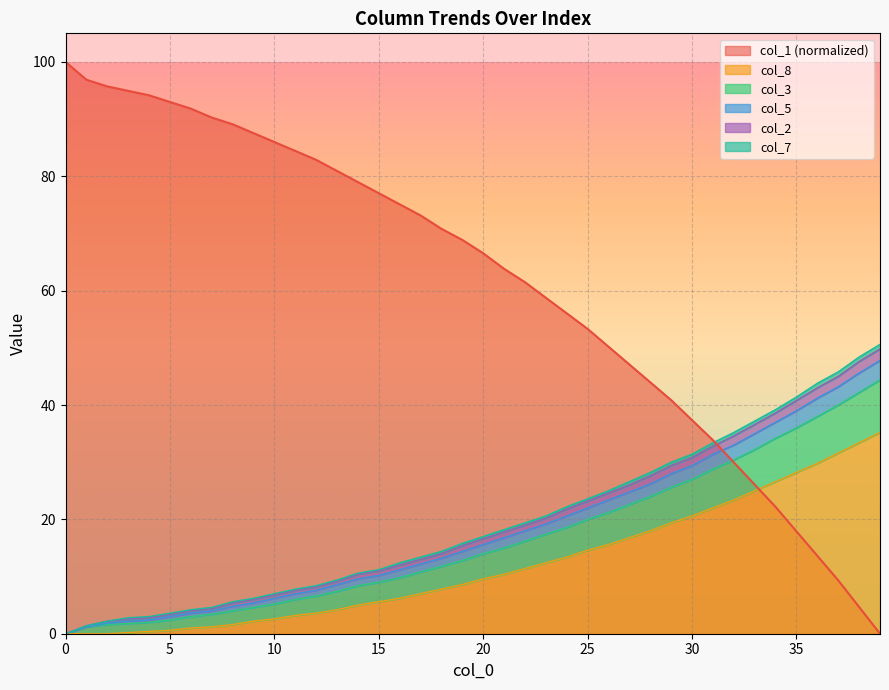

What is the highest value of the col_8 series?

35.2